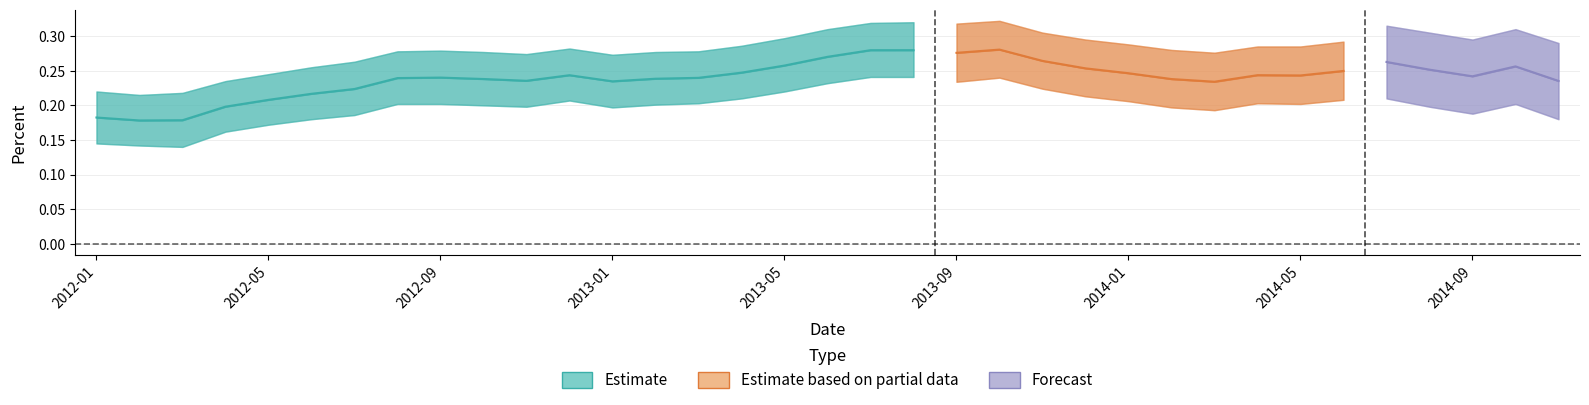

True or false: the data shows 0.3 at 2012-02.

False